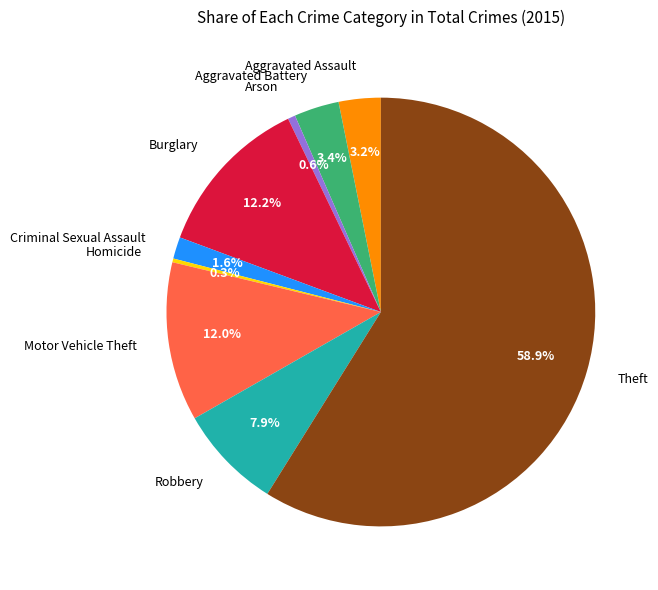

To the nearest percent, what is the combined percentage of Criminal Sexual Assault and Arson?

2%